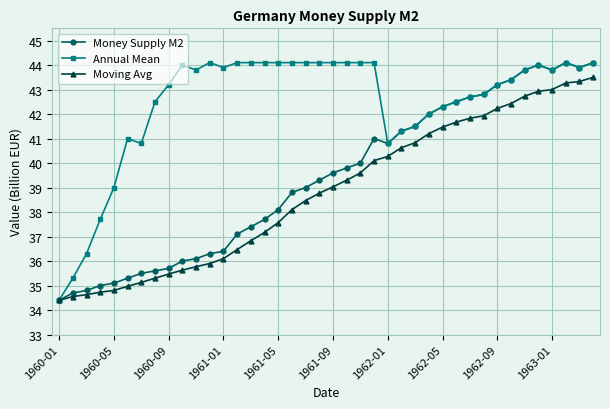

Rank the series by their average value, from highest to lowest.

Annual Mean, Money Supply M2, Moving Avg